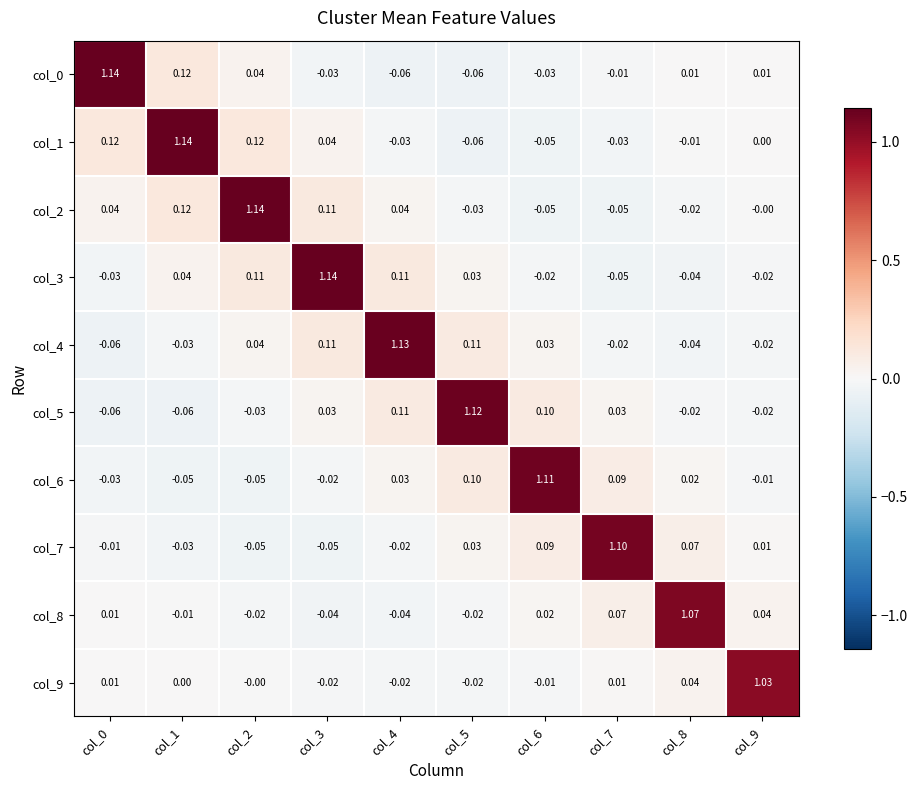

Is the value of col_1 at col_6 greater than the value of col_3 at col_2?

No